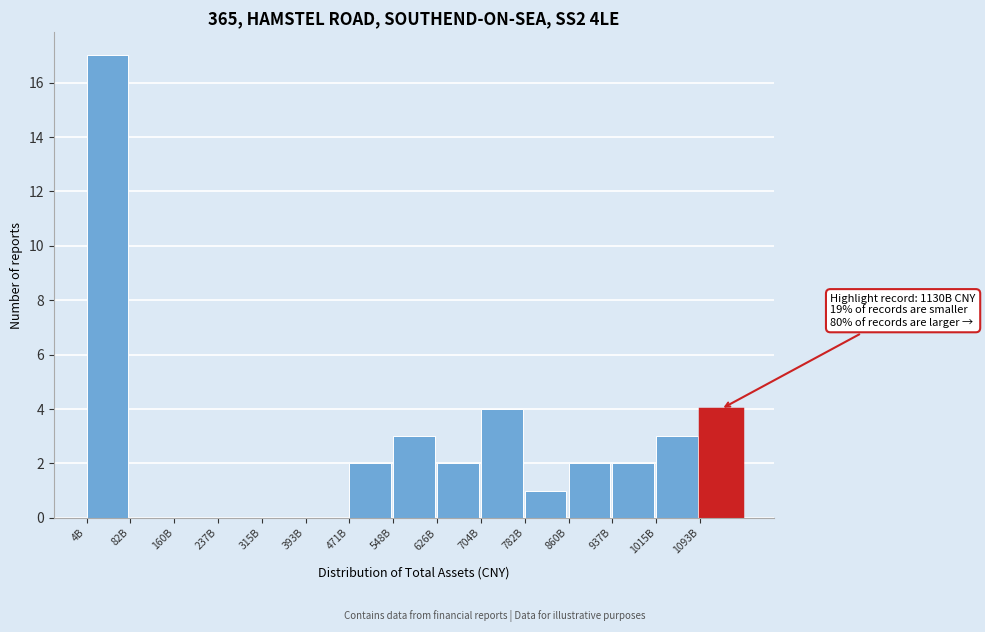

Reading left to right, transcribe all the data shown in this chart.

4B=17	82B=0	160B=0	237B=0	315B=0	393B=0	471B=2	548B=3	626B=2	704B=4	782B=1	860B=2	937B=2	1015B=3	1093B=4